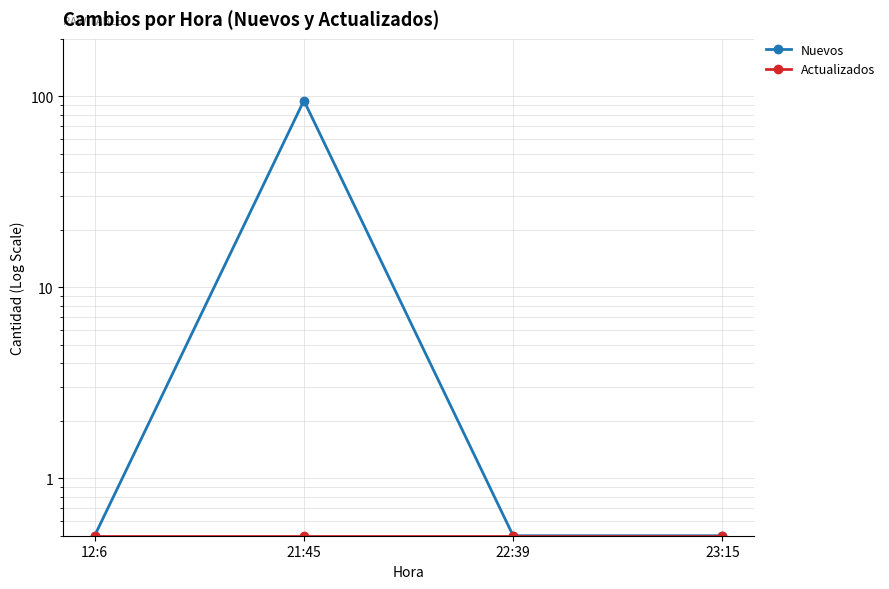

True or false: Actualizados and Nuevos intersect in this chart.

False